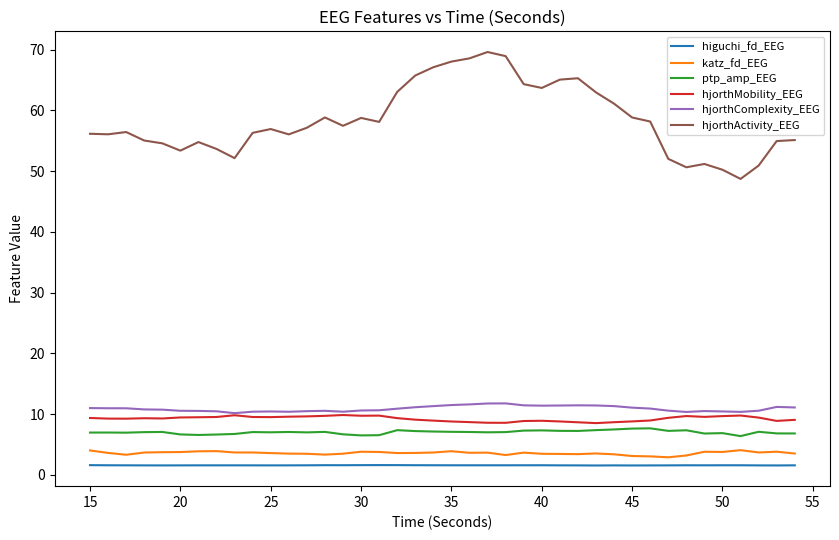

What is the difference between the maximum and second lowest values in the hjorthMobility_EEG series?

1.3